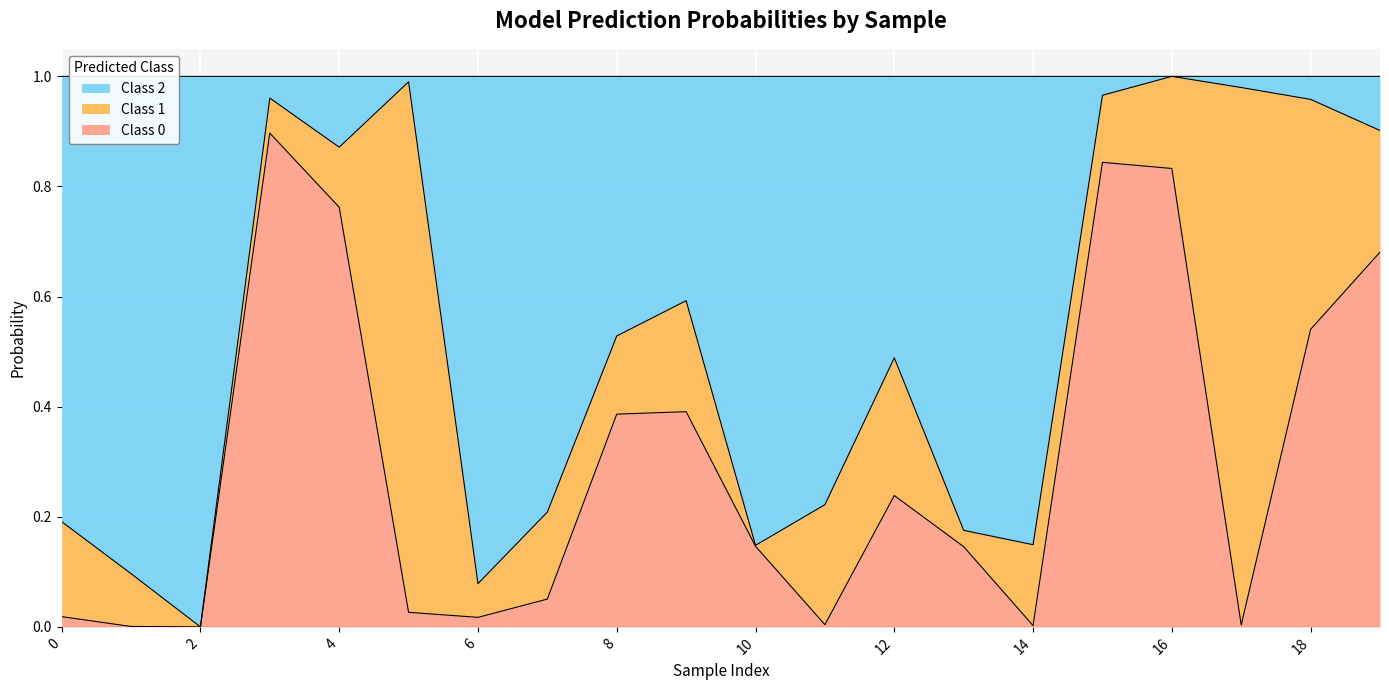

At which category does the chart reach its minimum across all series?

2